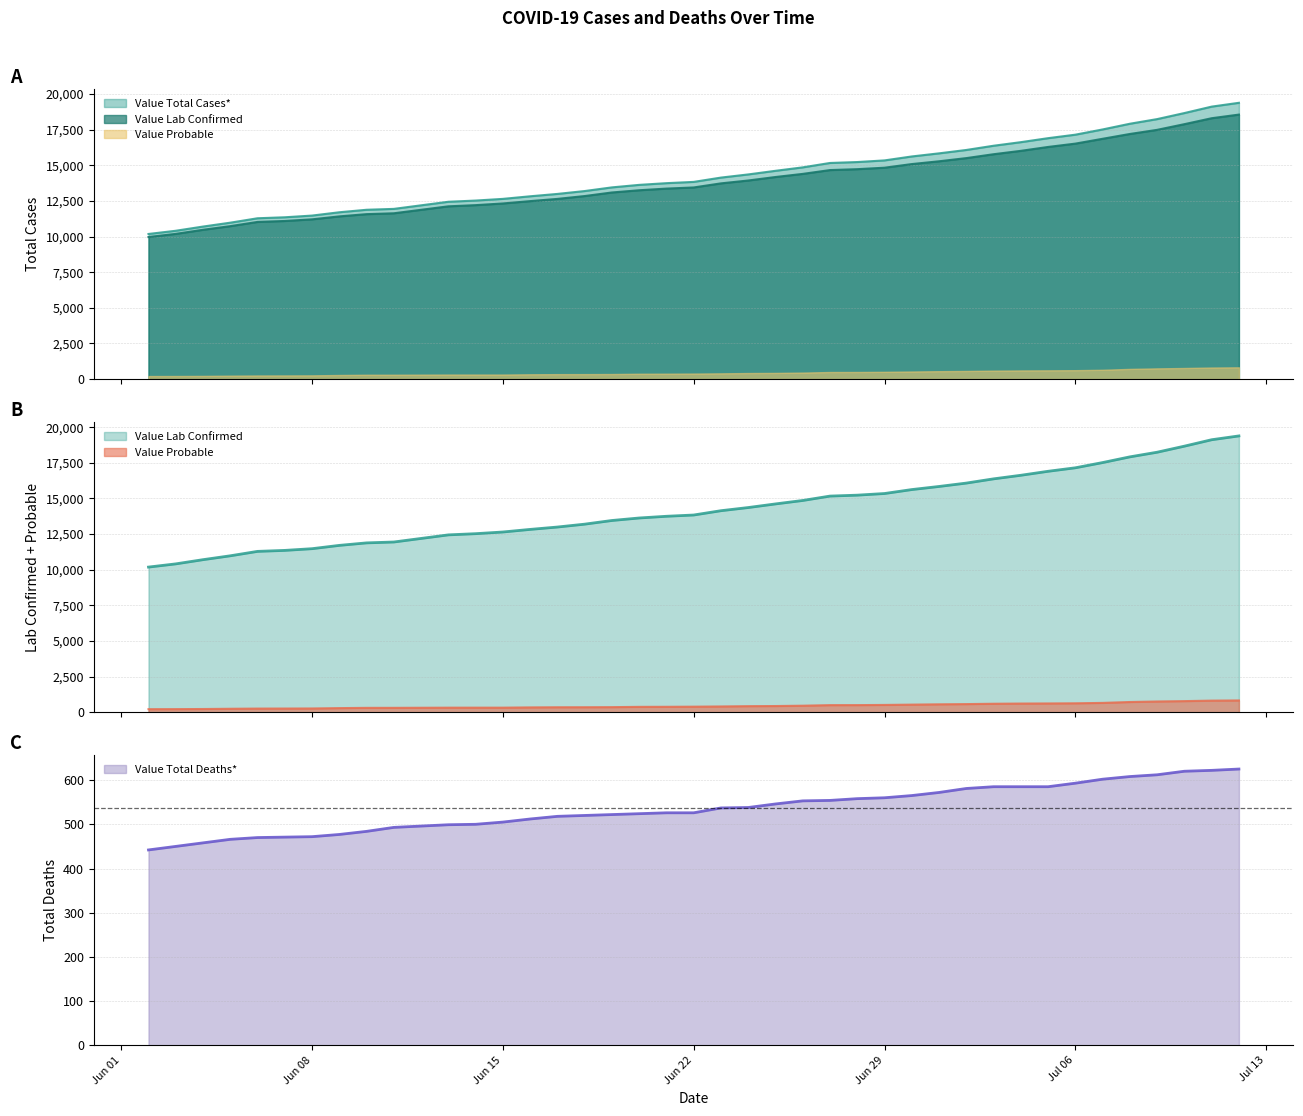

What is the lowest value of the Value Total Deaths* series?

442